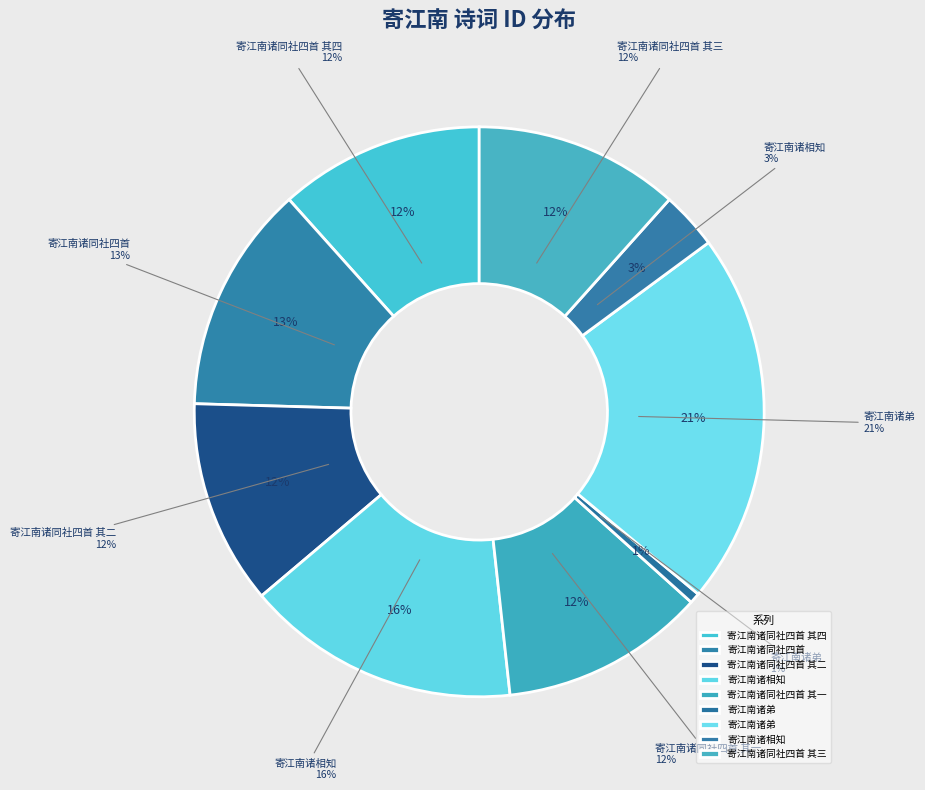

To the nearest percent, what portion does 寄江南诸弟 represent?

21%